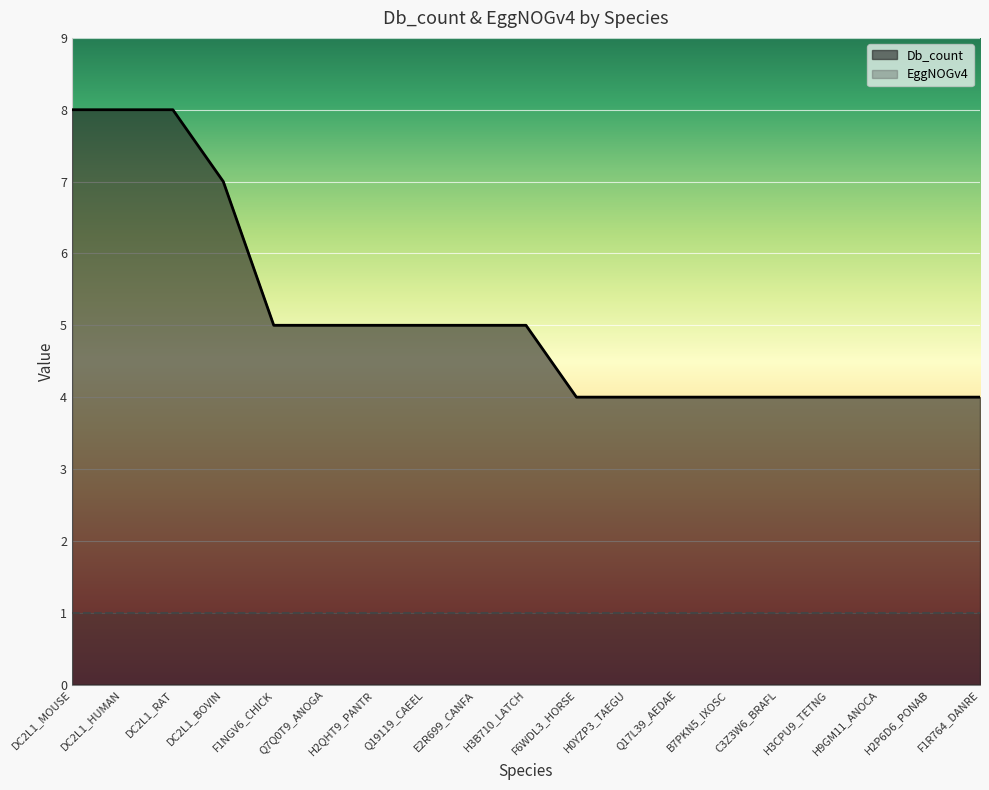

Reading left to right, extract all data points from this chart.

8	8	8	7	5	5	5	5	5	5	4	4	4	4	4	4	4	4	4